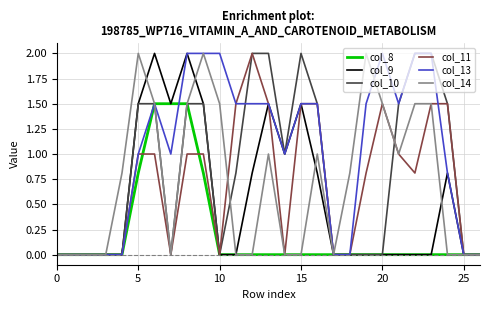

Which series has the largest total across all categories?

col_13